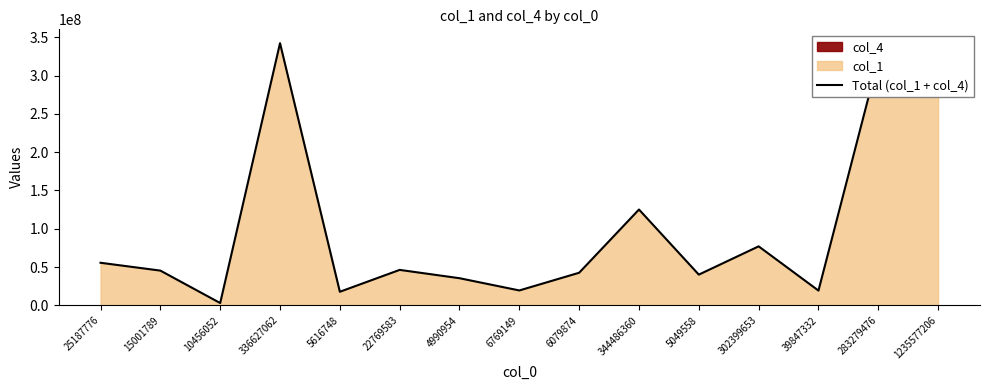

What is the label of the 11th point from the left?

5049558